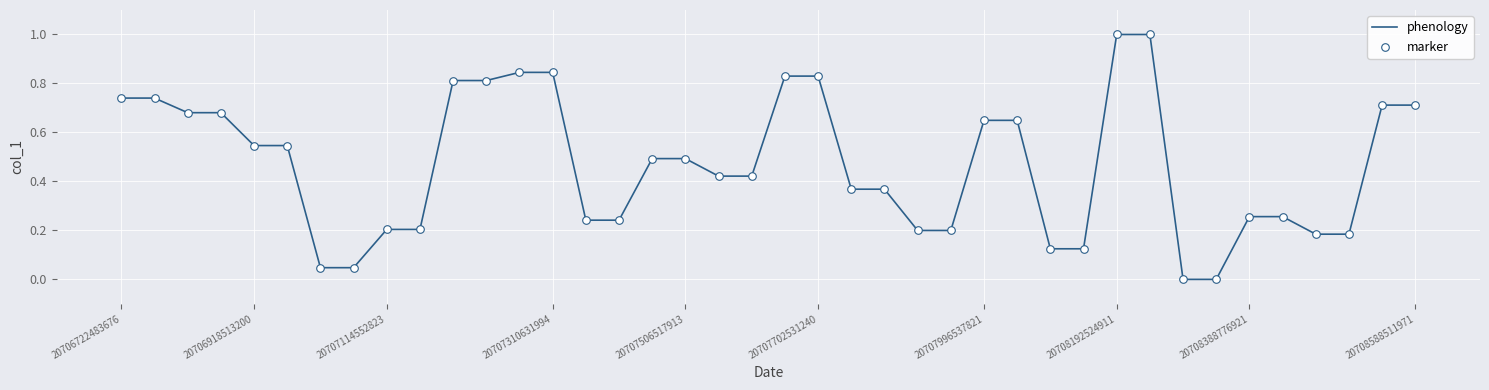

What is the greatest value displayed?

1.0